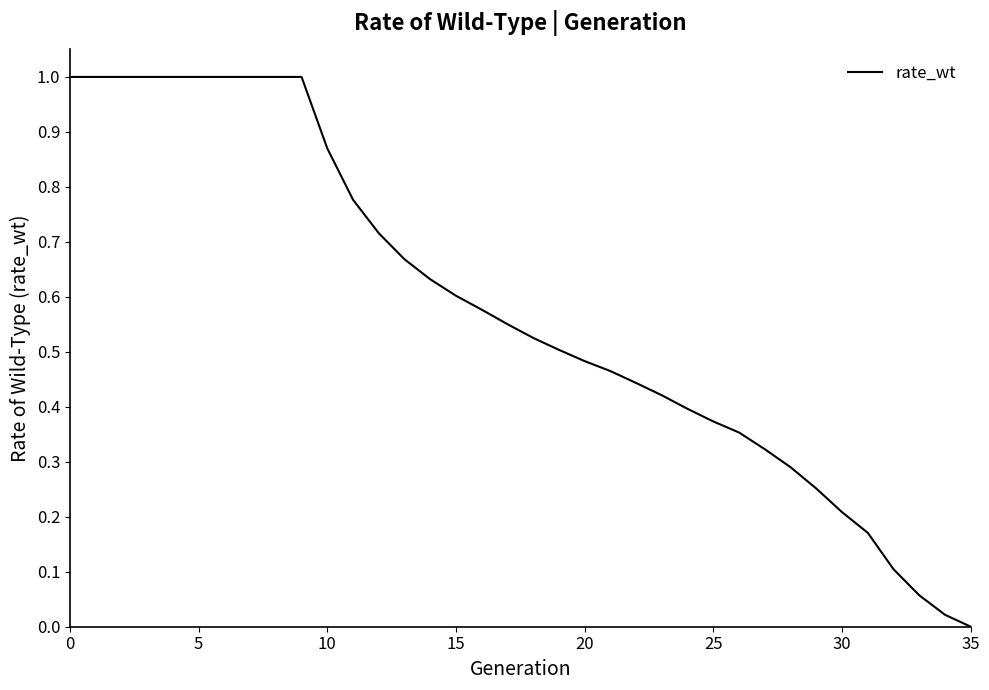

How many categories are shown in the chart?

36